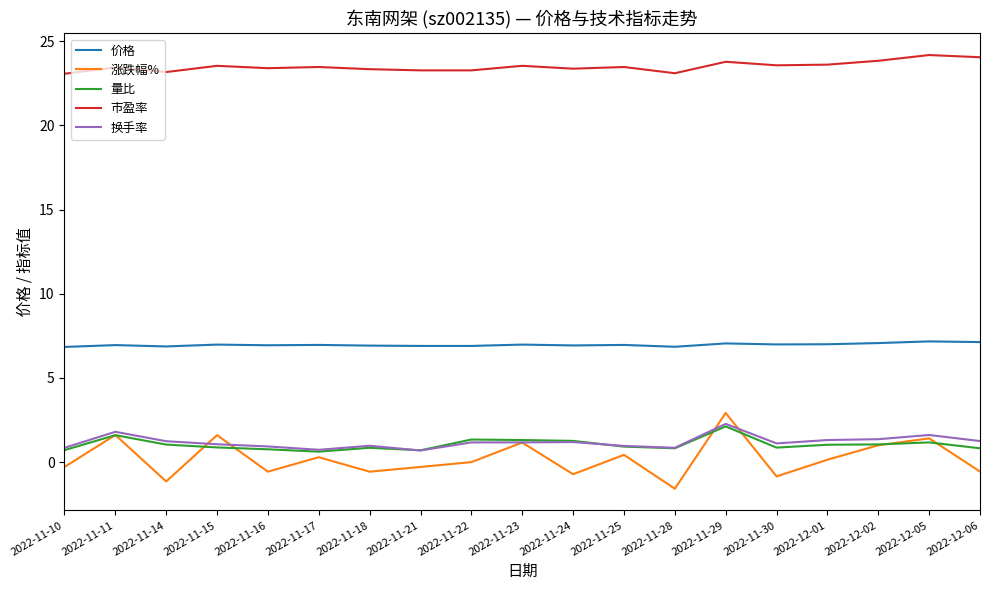

Which series has the largest total across all categories?

市盈率